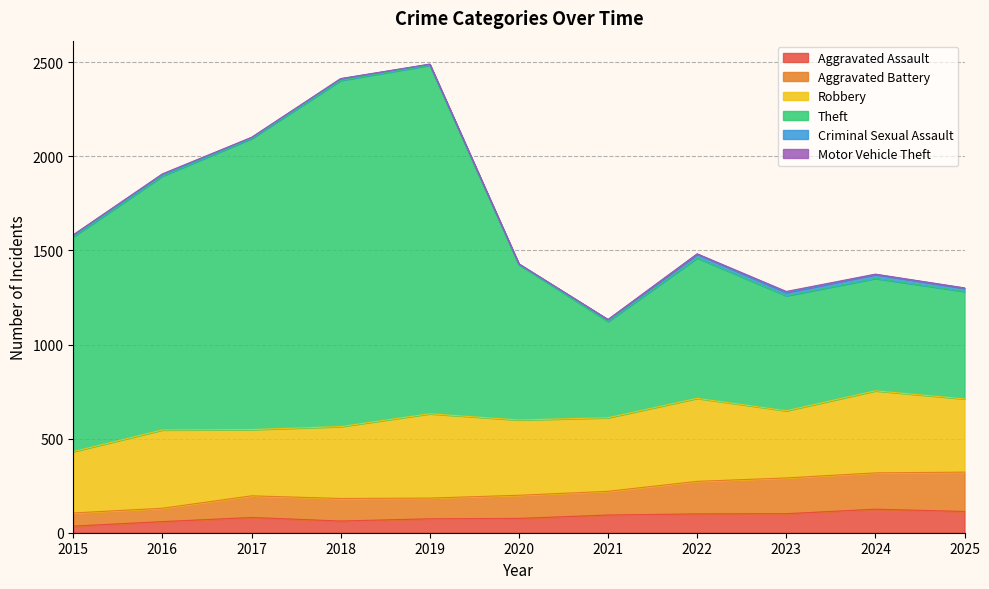

Does the chart display data point markers on the line(s)?

No